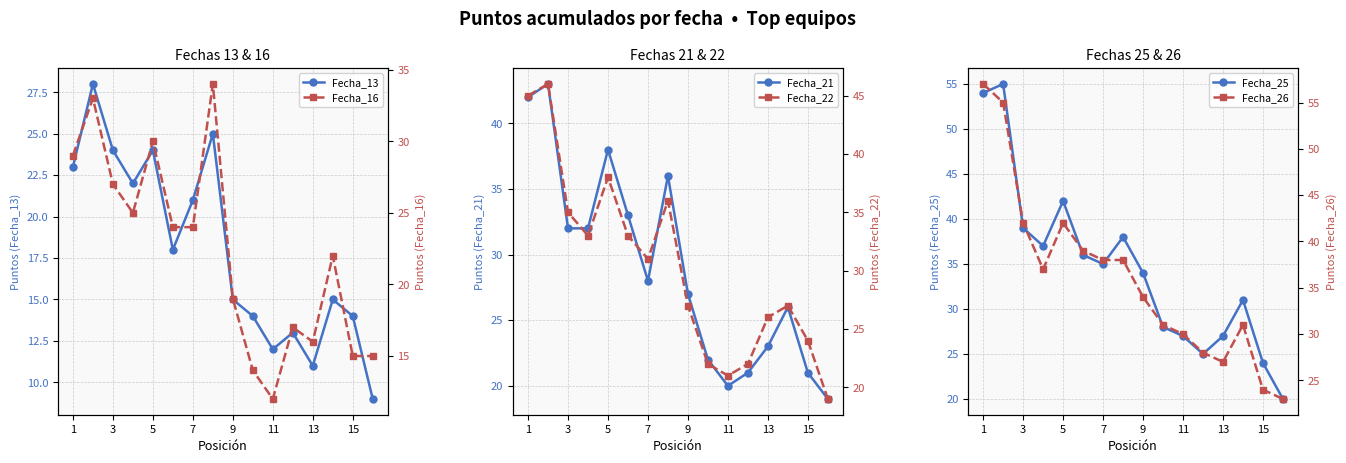

How many categories are shown in the chart?

16